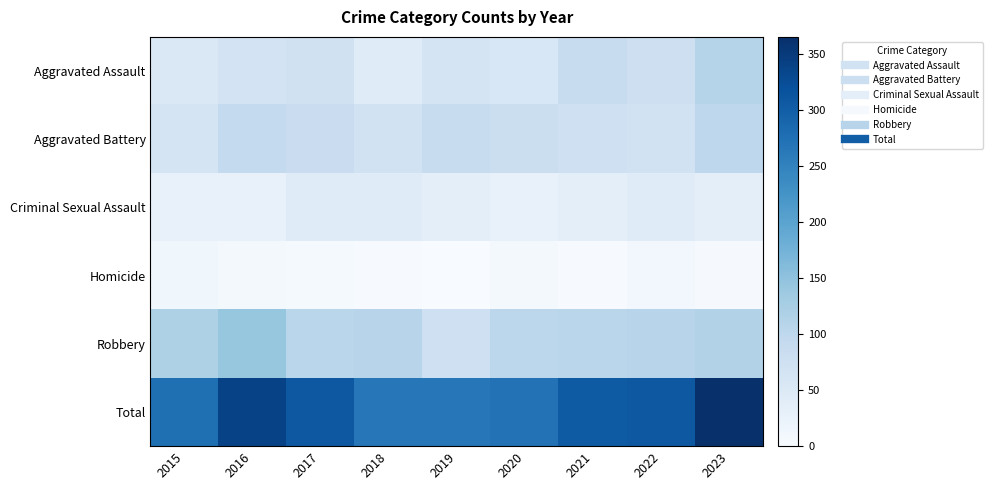

Between 2016 and 2019, which is larger?

2016